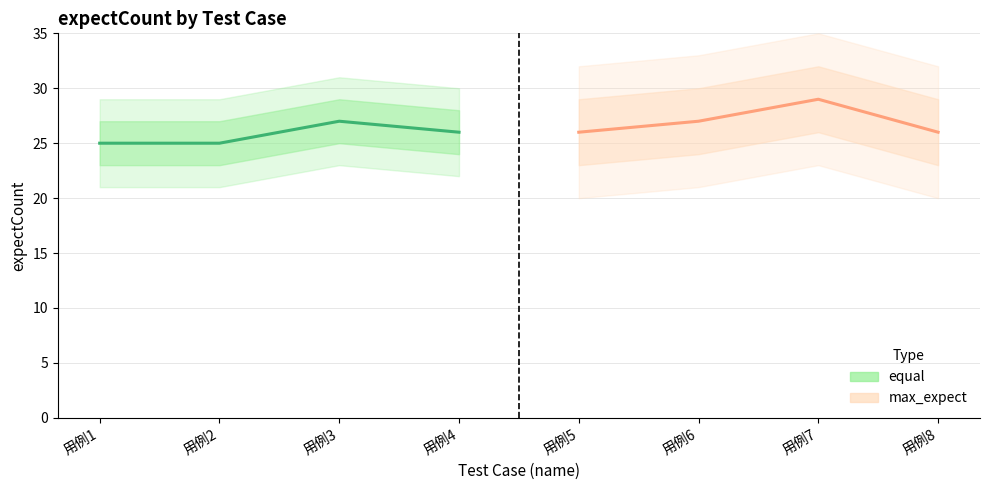

Which series has the largest total across all categories?

max_expect